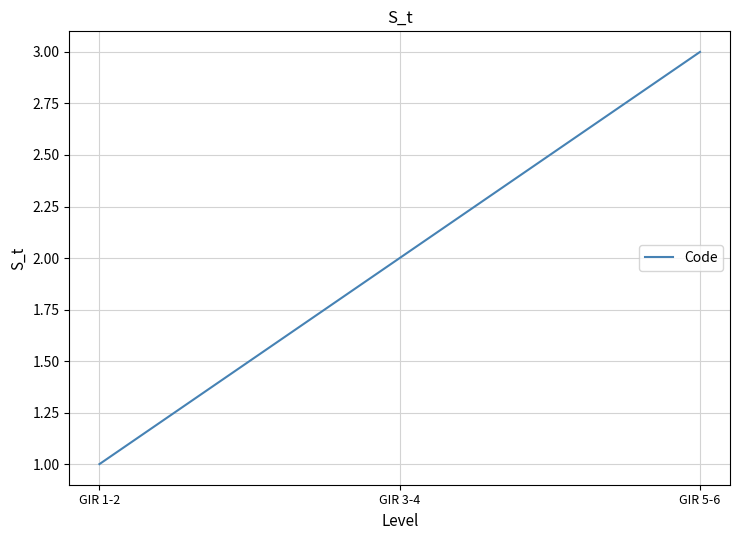

What is the sum of all values?

6